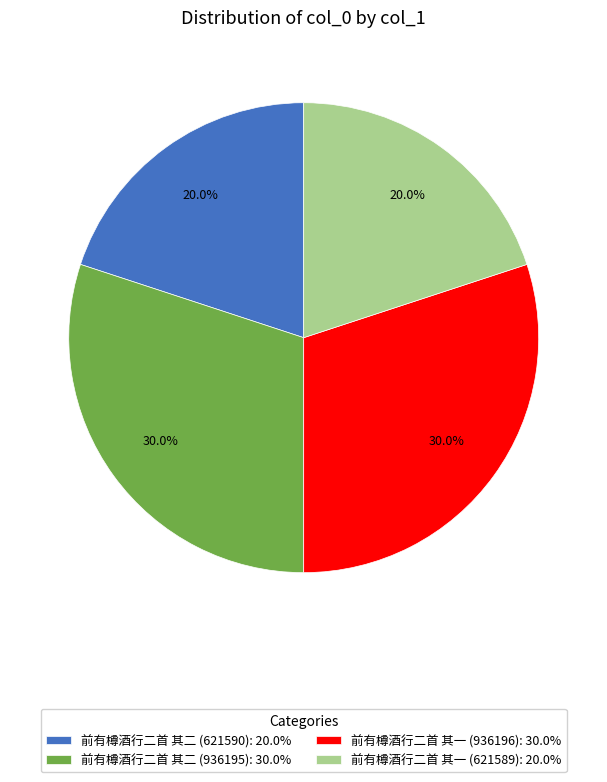

What percentage is NOT represented by 前有樽酒行二首 其二 (936195): 30.0%?

70.0%